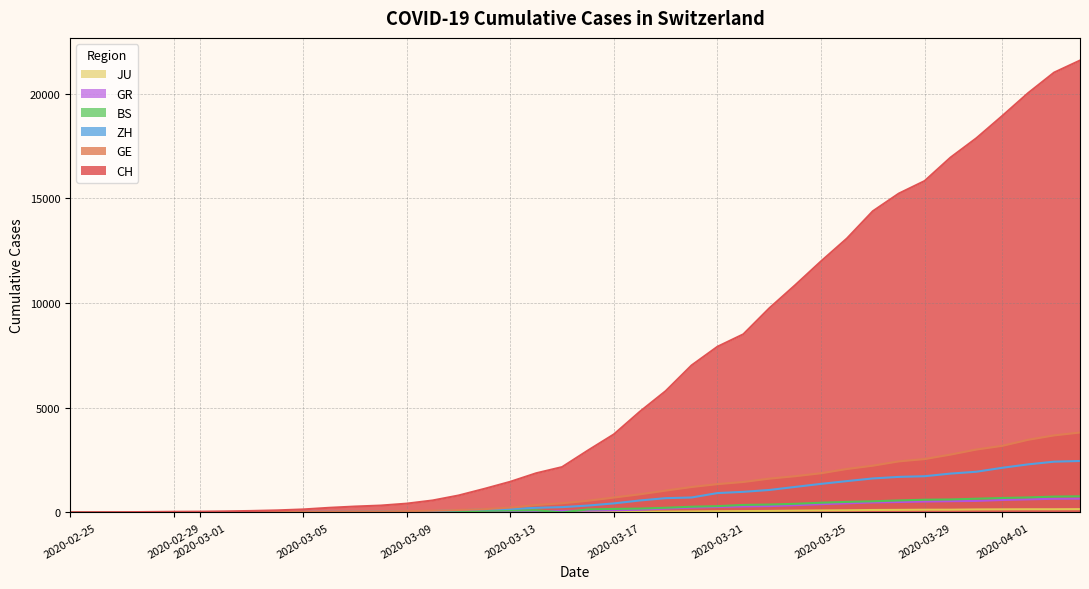

What are all the series names shown in the legend?

CH, GE, ZH, BS, GR, JU